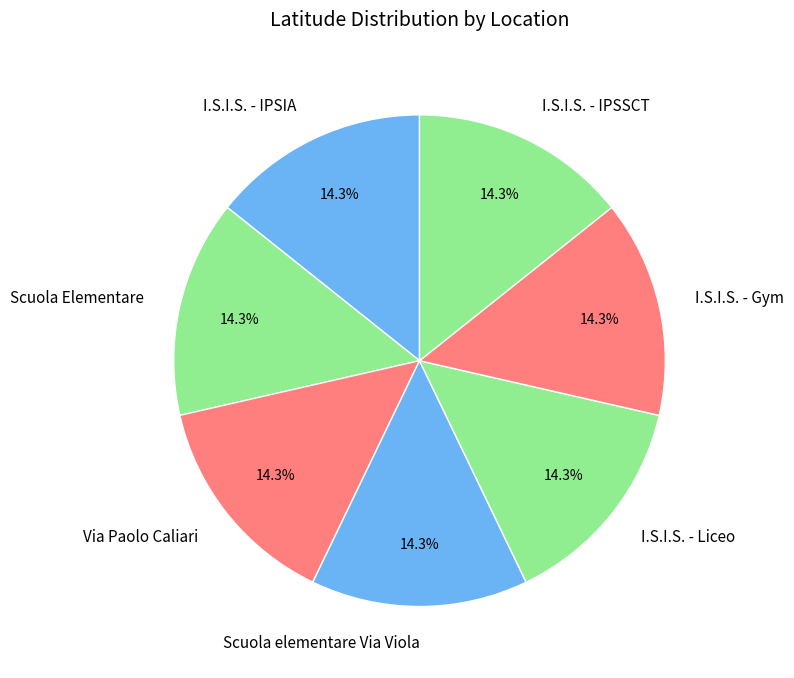

Count the number of slices in the pie.

7